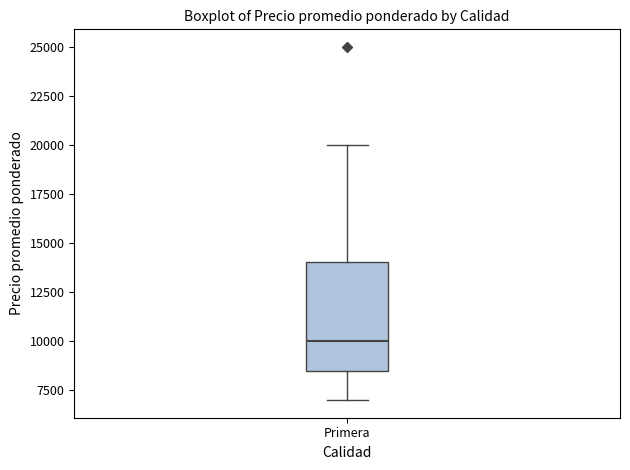

Transcribe this box plot: give where the median line is, the range the box spans, and where the two whiskers end, as read against the y-axis. The values are not printed on the chart, so give them approximately, as read against the axis.

median 10000, box 8500 to 14000, whiskers 7000 to 20000